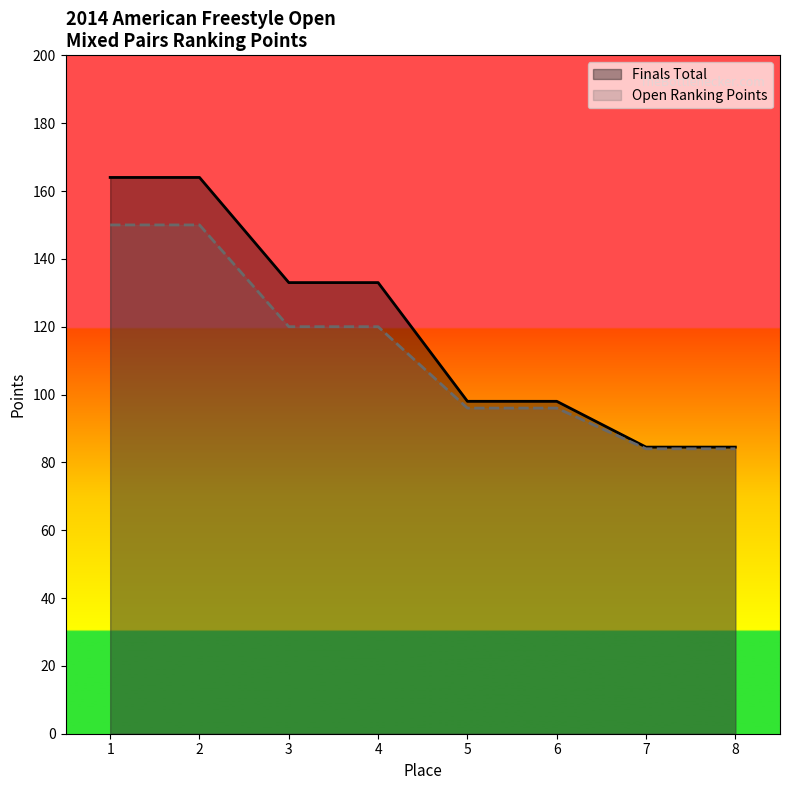

Reading right to left, transcribe all the data shown in this chart.

Finals Total: 84.5	84.5	98.0	98.0	133.0	133.0	164.0	164.0
Open Ranking Points: 84.0	84.0	96.0	96.0	120.0	120.0	150.0	150.0